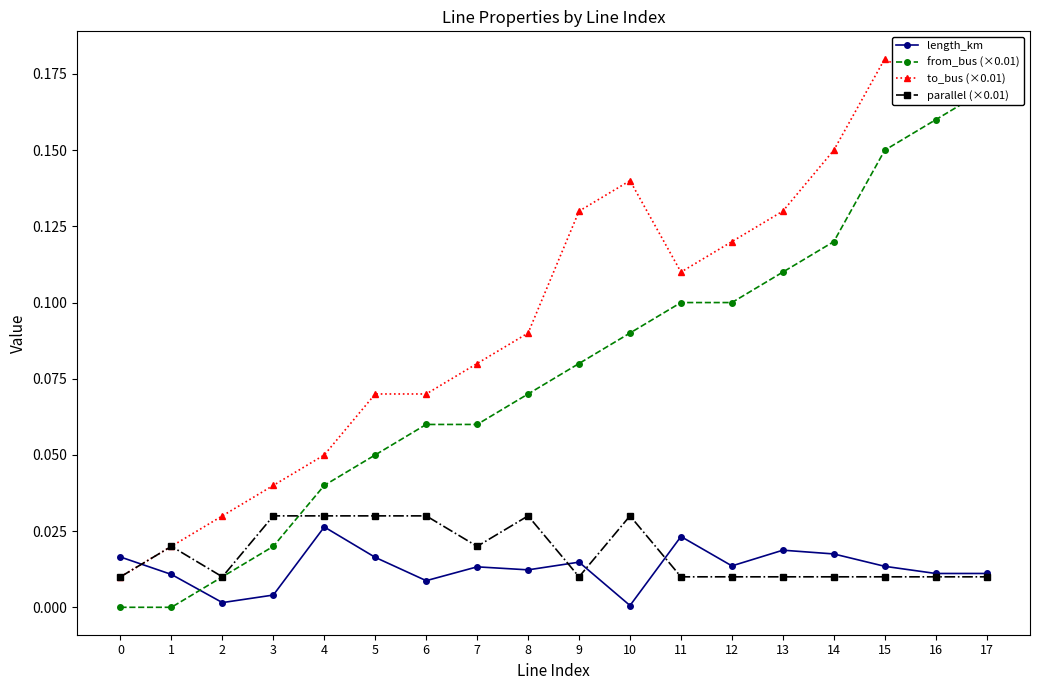

After their last crossing, which series has the higher values: from_bus (×0.01) or parallel (×0.01)?

from_bus (×0.01)